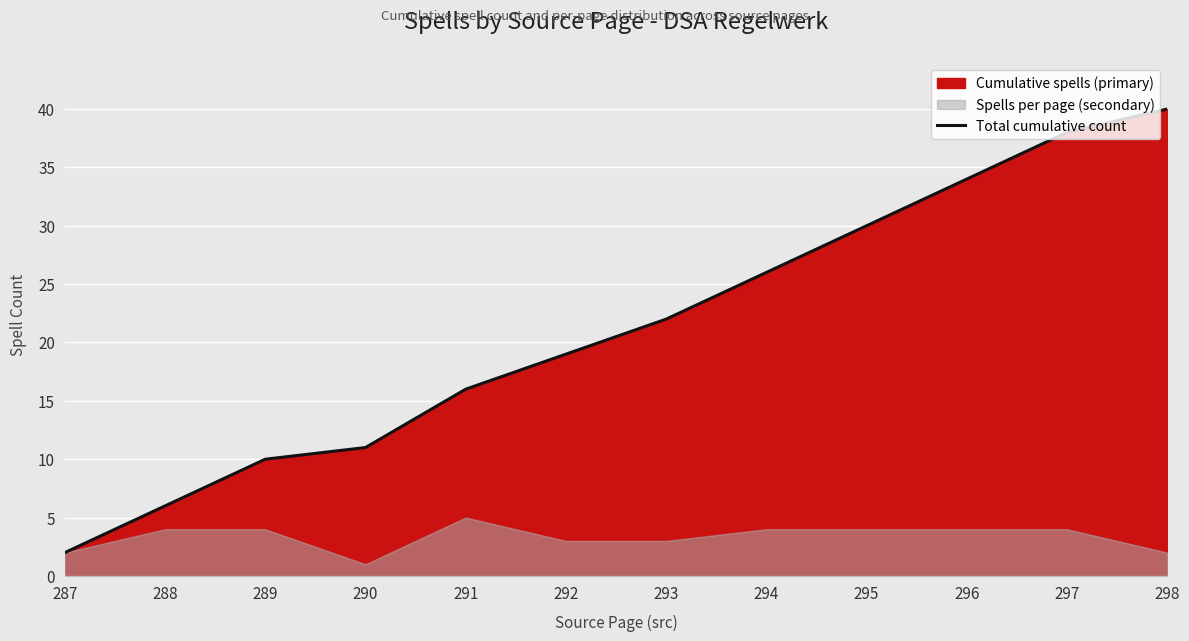

At which label does Total cumulative count reach its minimum?

287